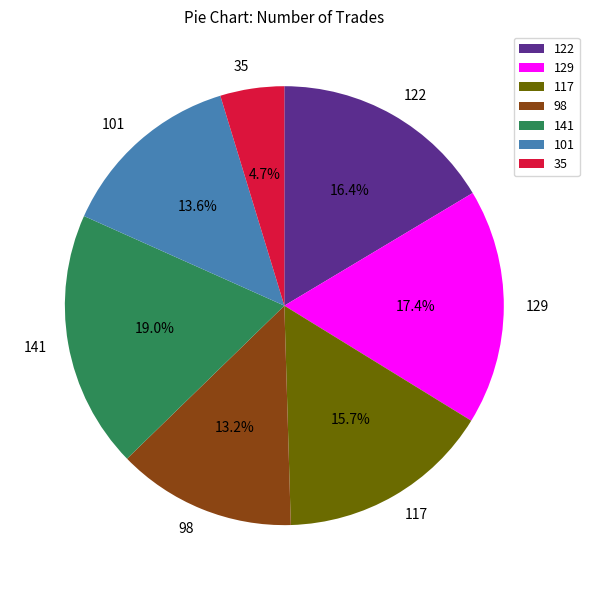

Which has a higher value, 129 or 35?

129